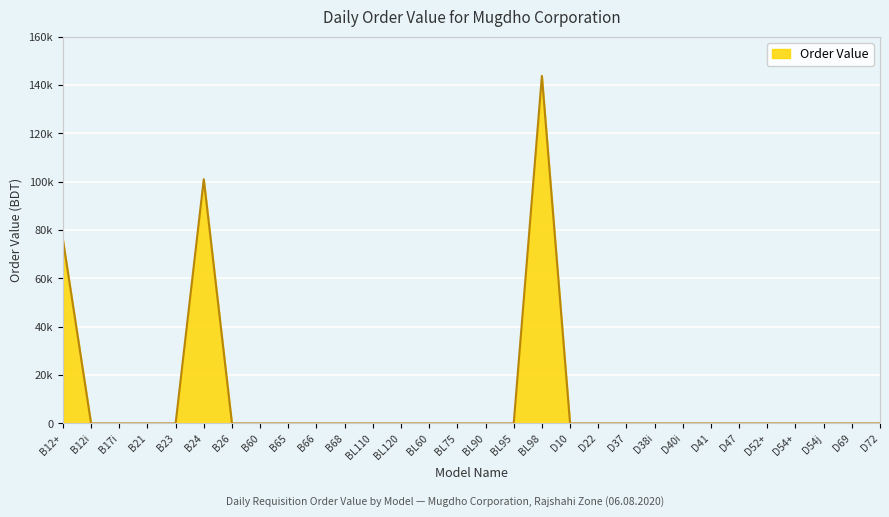

Reading left to right, list all the values displayed in this chart.

B12+=76090.0	B12i=0.0	B17i=0.0	B21=0.0	B23=0.0	B24=101052.0	B26=0.0	B60=0.0	B65=0.0	B66=0.0	B68=0.0	BL110=0.0	BL120=0.0	BL60=0.0	BL75=0.0	BL90=0.0	BL95=0.0	BL98=143818.2	D10=0.0	D22=0.0	D37=0.0	D38i=0.0	D40i=0.0	D41=0.0	D47=0.0	D52+=0.0	D54+=0.0	D54j=0.0	D69=0.0	D72=0.0